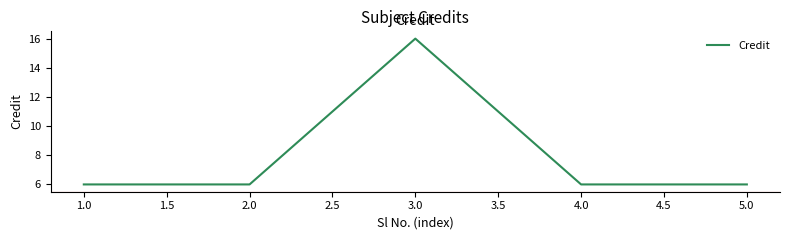

What is the change in value from 3.0 to 5.0?

-10